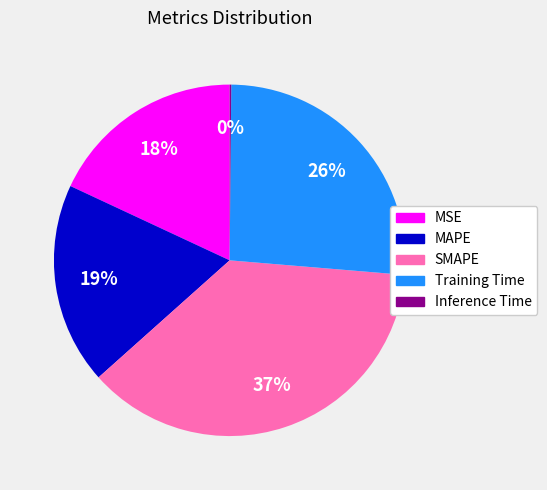

True or false: MAPE accounts for 19% of the total.

True